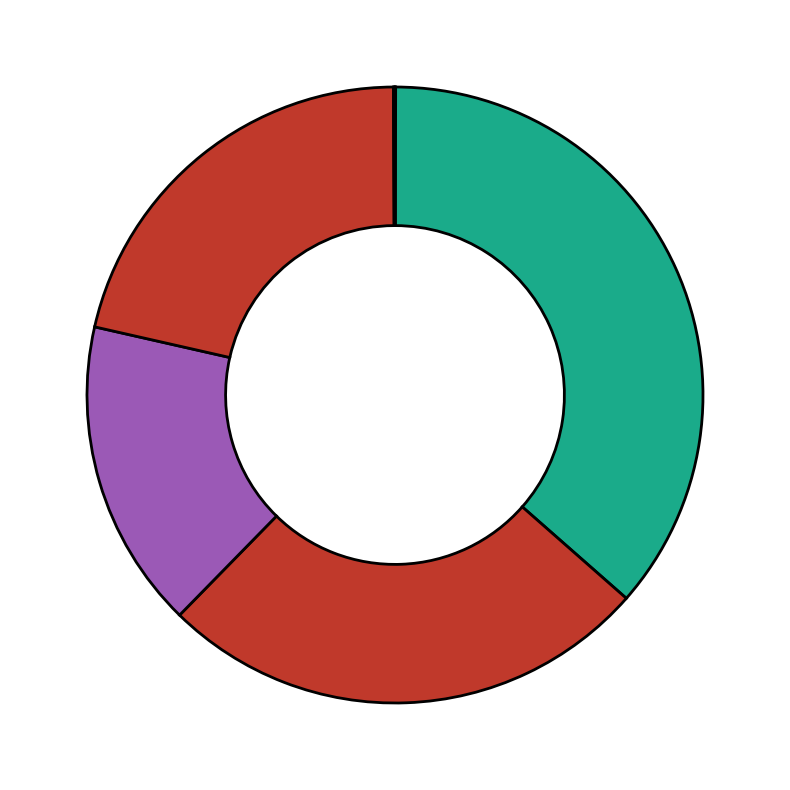

How many segments does this pie chart have?

7